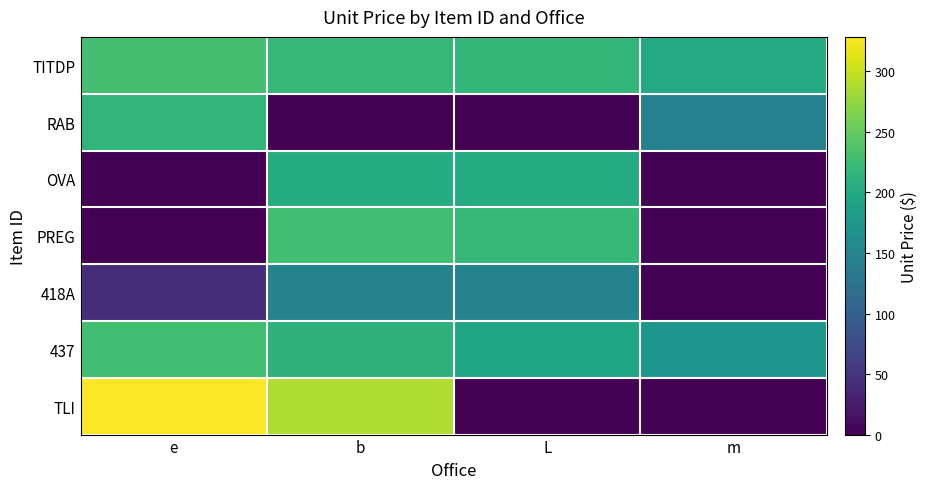

What is the total value across all series at e?

1048.2